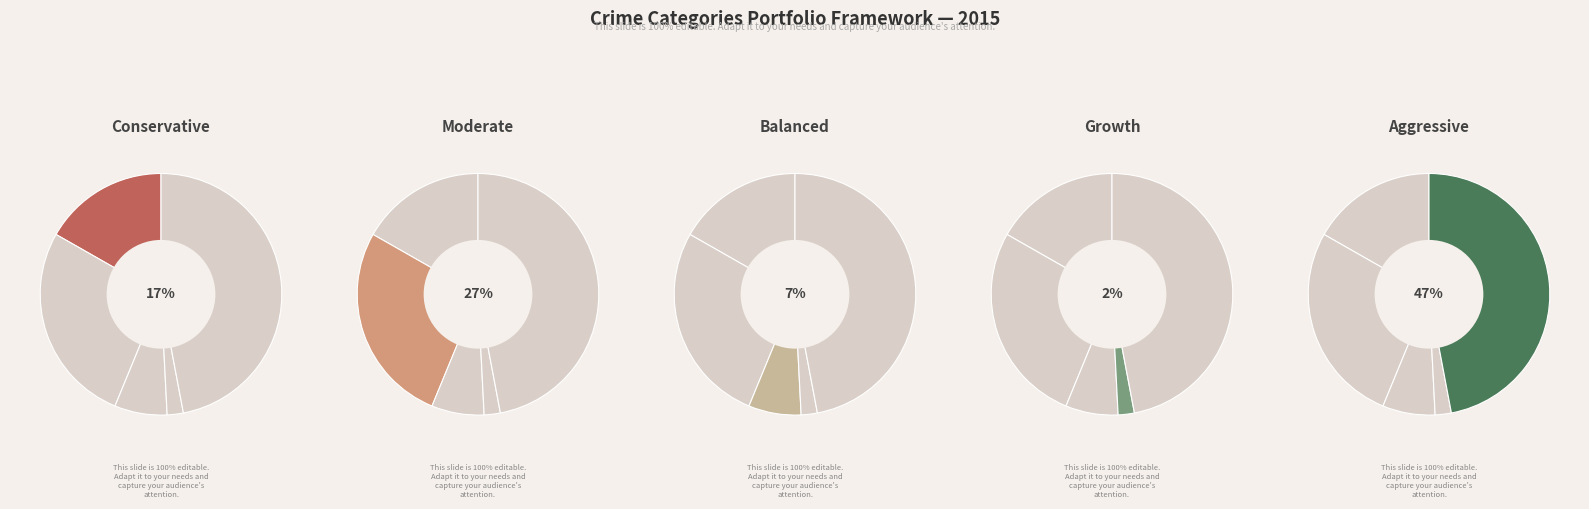

What is the total percentage of Homicide and Robbery?

49.2%